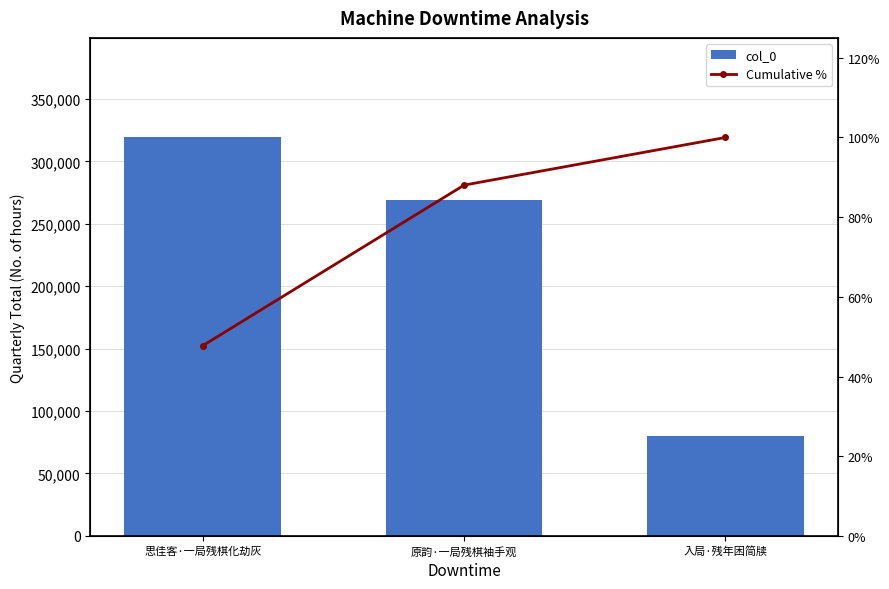

At 原韵·一局残棋袖手观, list the series in order from largest to smallest.

col_0, Cumulative %